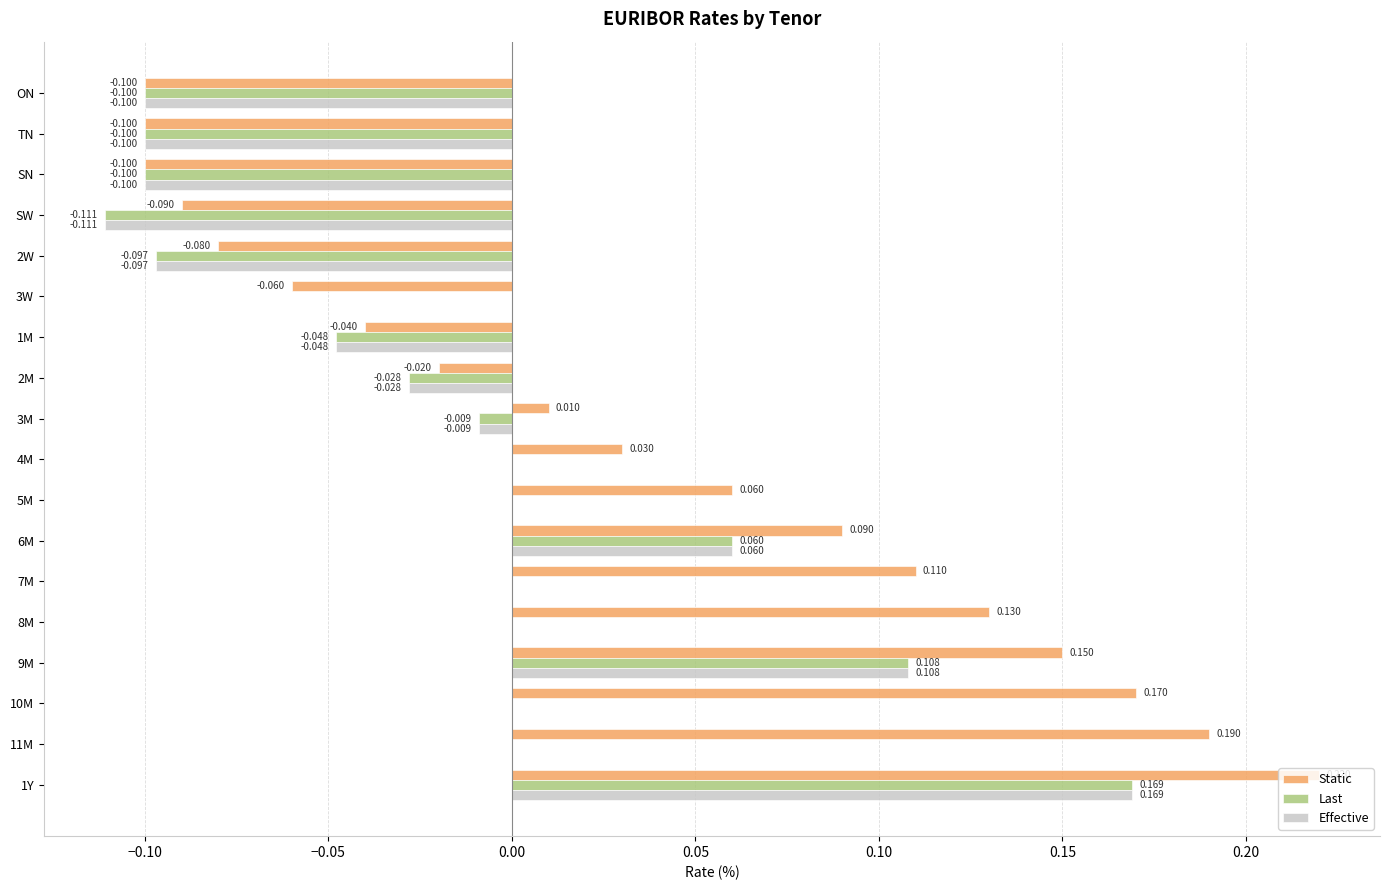

Which series has the largest total across all categories?

Static